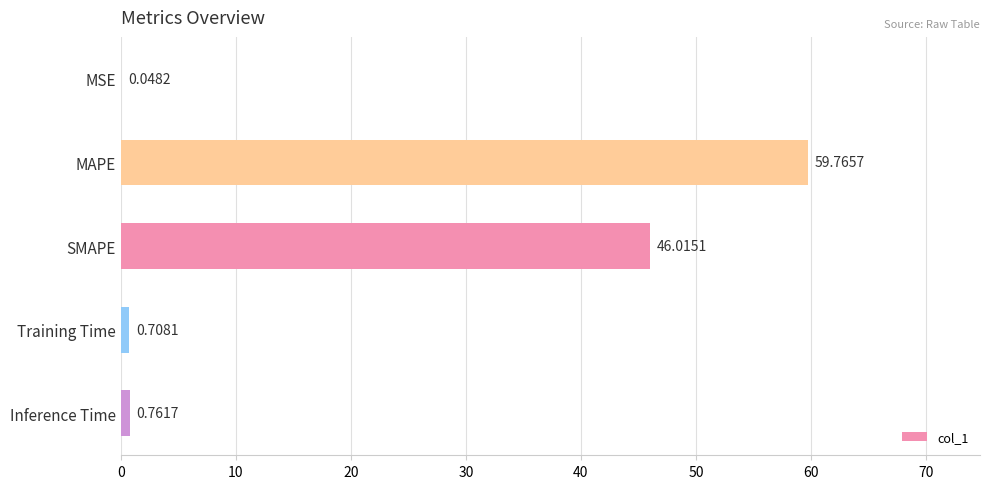

Between MAPE and Training Time, which is larger?

MAPE